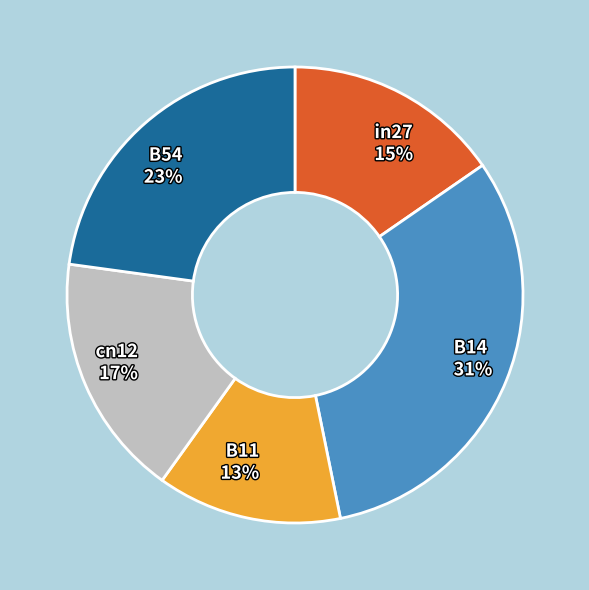

The B54 slice represents 23% of the pie. True or false?

True